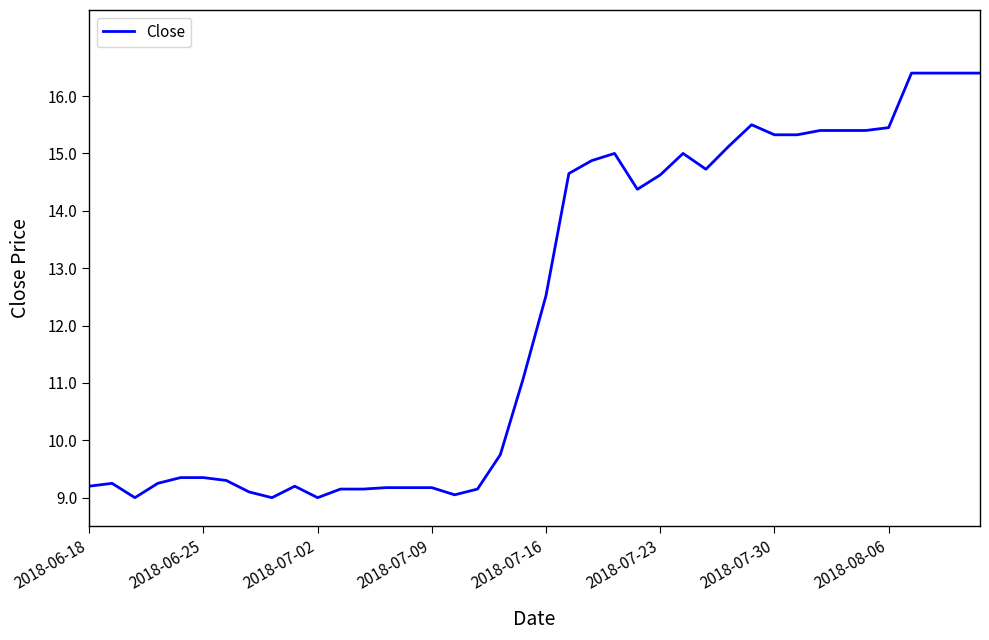

What is the difference between the maximum and minimum values?

7.4